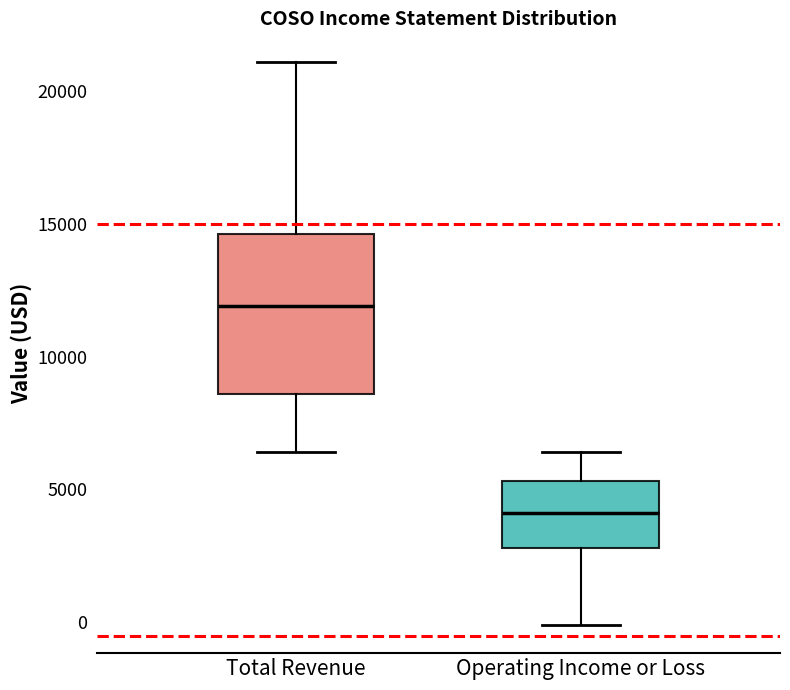

Reading left to right, read every box against the y-axis: the position of its median line, the range the box covers, and the ends of its whiskers. The values are not printed on the chart, so give them approximately, as read against the axis.

Total Revenue: median 12000, box 8500 to 14500, whiskers 6500 to 21000
Operating Income or Loss: median 4000, box 3000 to 5500, whiskers 0 to 6500